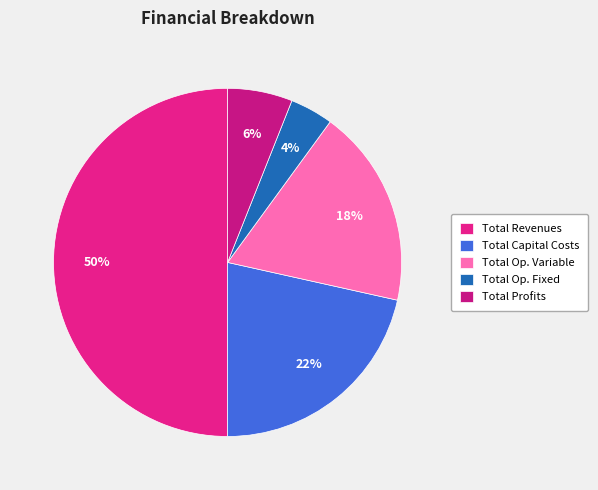

Which slice is the smallest?

Total Op. Fixed